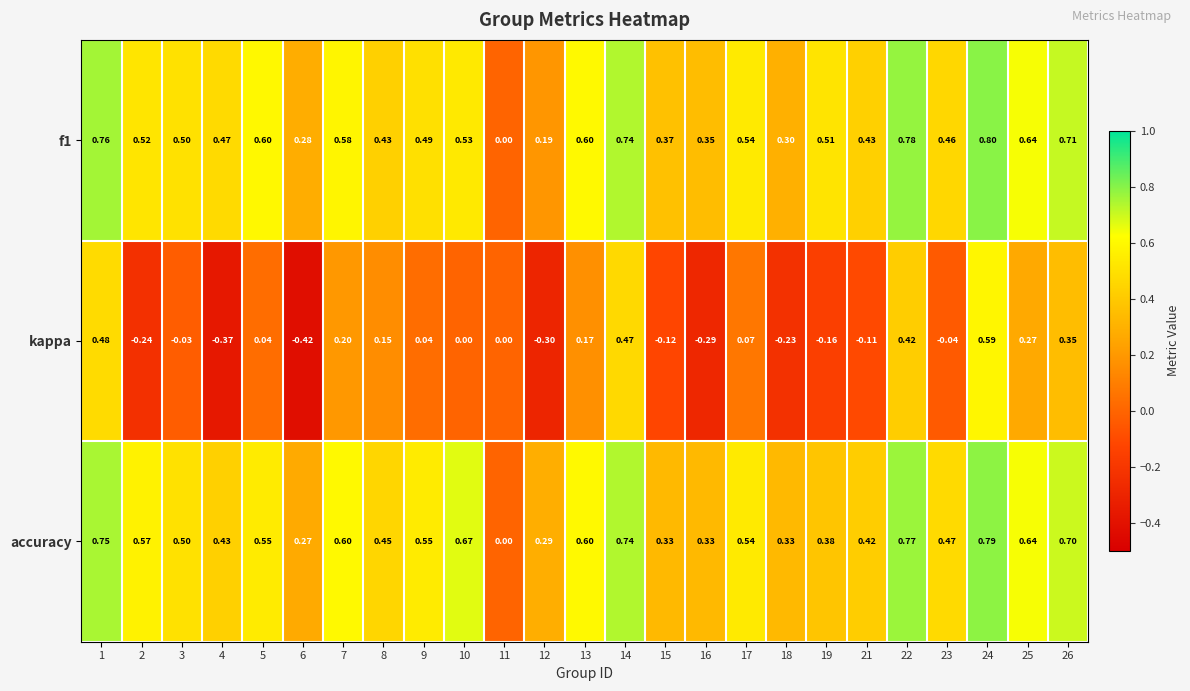

Which series has the largest total across all categories?

accuracy